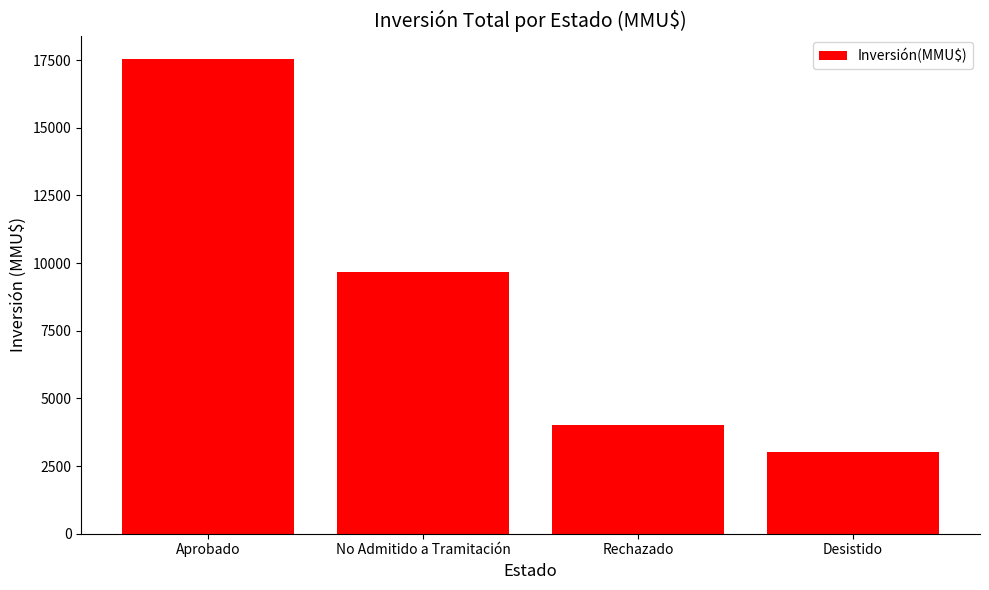

Rank the categories by value from lowest to highest.

Desistido, Rechazado, No Admitido a Tramitación, Aprobado